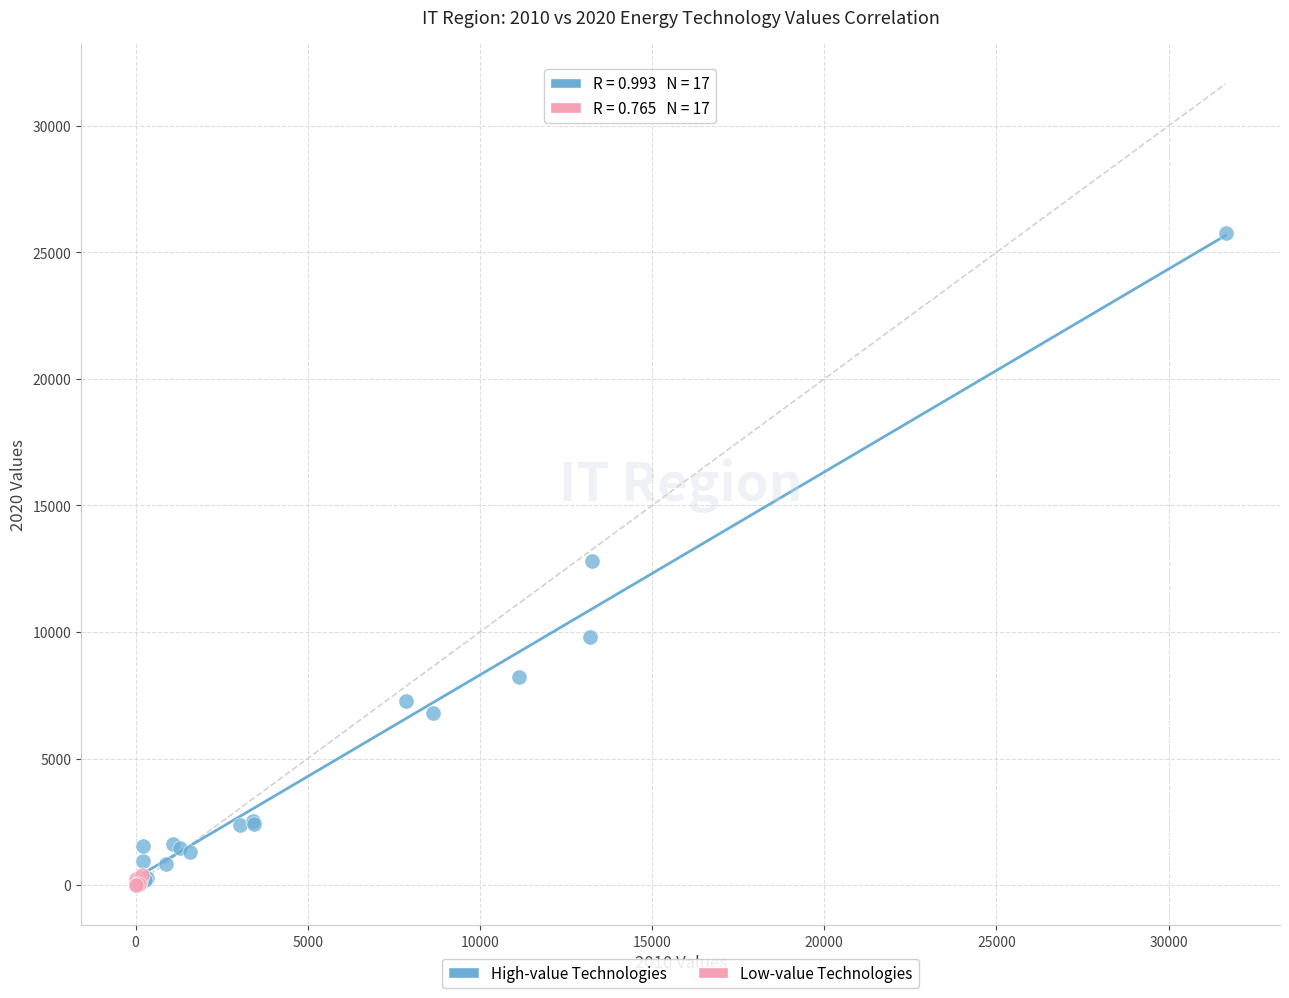

Which series contains the highest Y value?

High-value Technologies